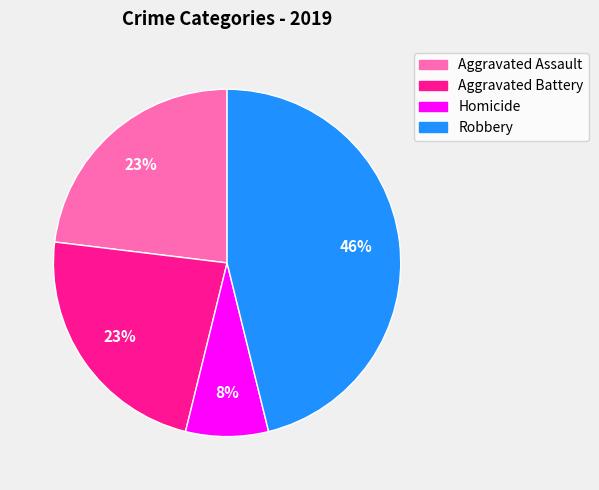

To the nearest percent, what is the difference between the largest and smallest slice percentages?

38%